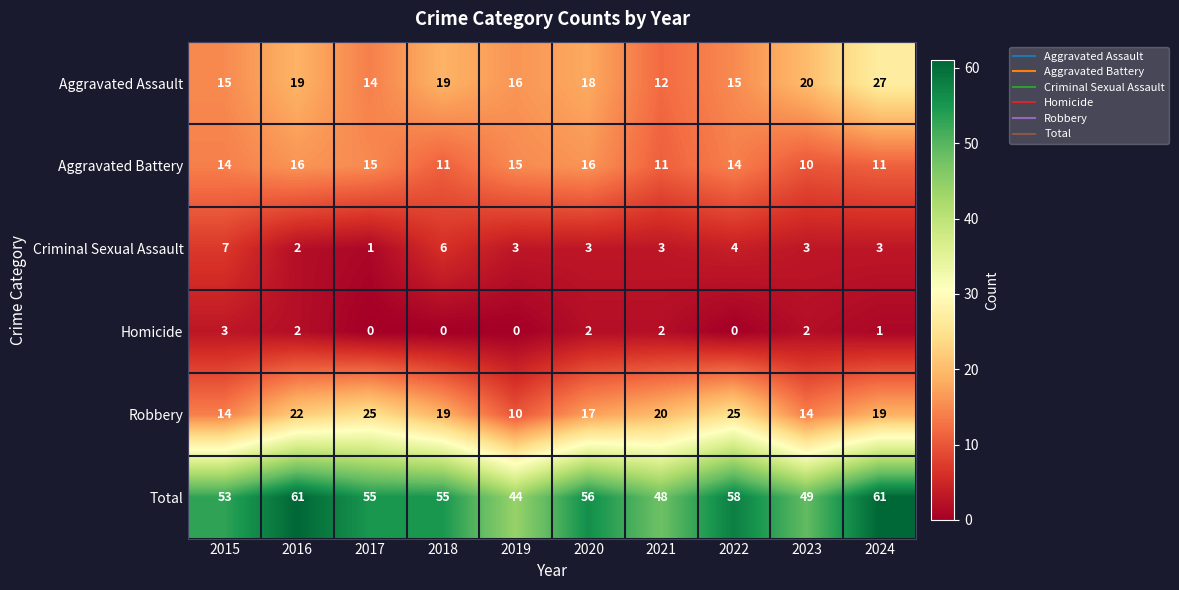

Where does the Total series first go above 55?

2016